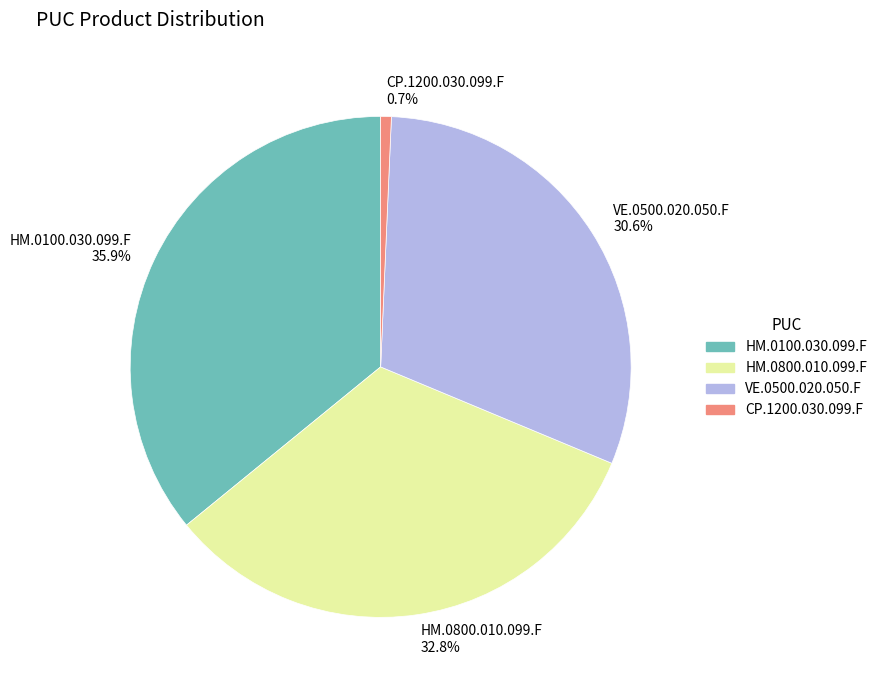

To the nearest percent, what percentage of the pie is HM.0100.030.099.F?

36%